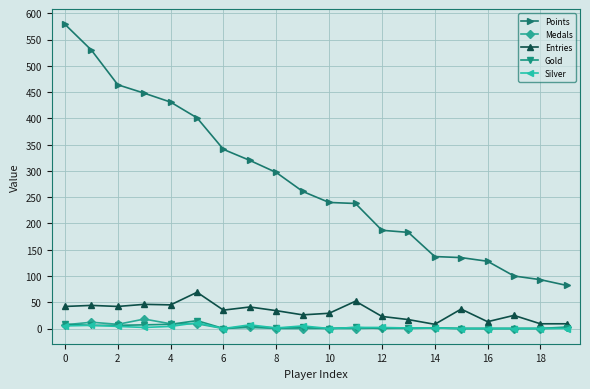

Which series has the largest total across all categories?

Points